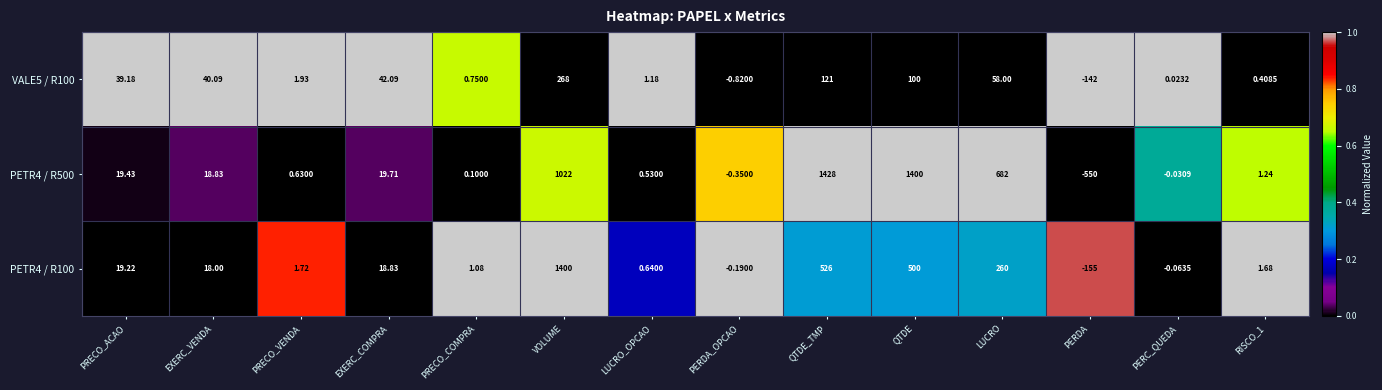

Is the value of PETR4 / R500 at PRECO_ACAO greater than the value of VALE5 / R100 at RISCO_1?

Yes